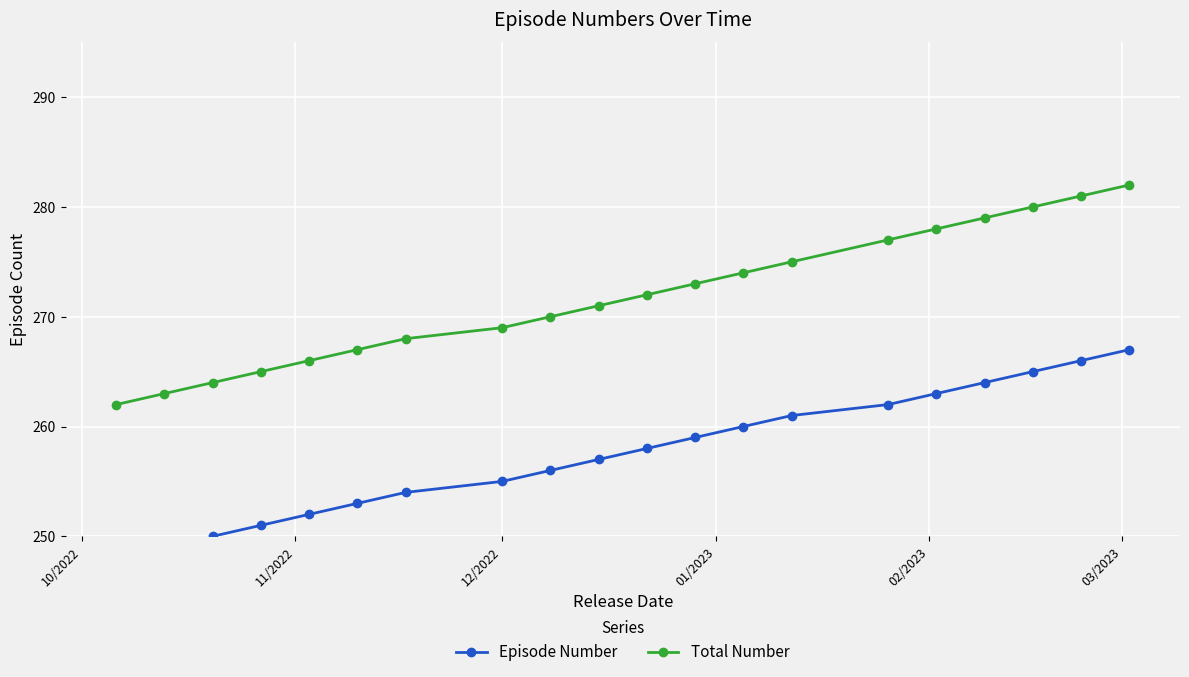

What is the value of the Total Number point at the 2nd from the left?

263